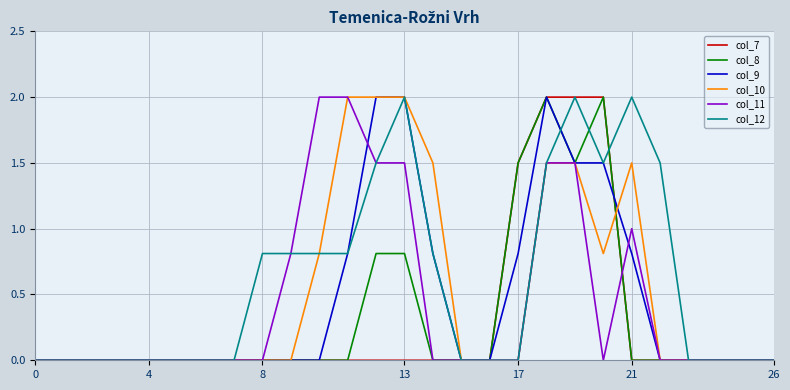

What is the highest value of the col_12 series?

2.0